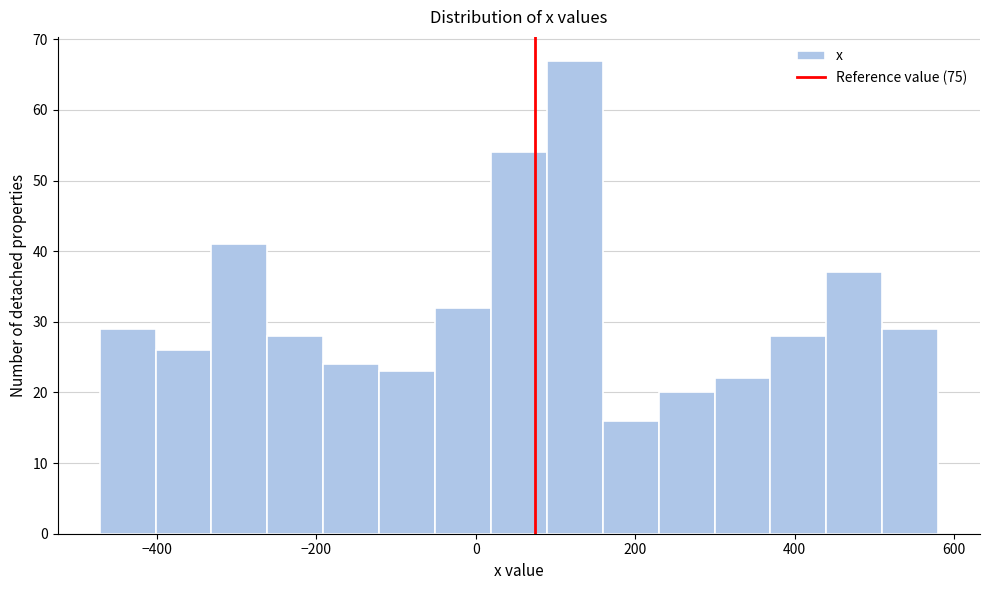

Around what value on the x-axis is the tallest bar? Give the approximate position of its centre, as read against the axis.

120